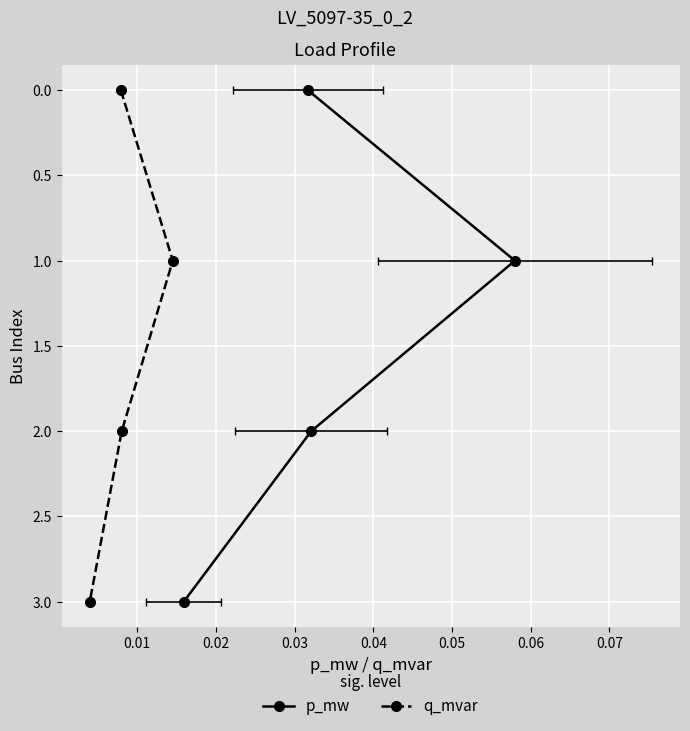

True or false: p_mw and q_mvar cross at least once.

False